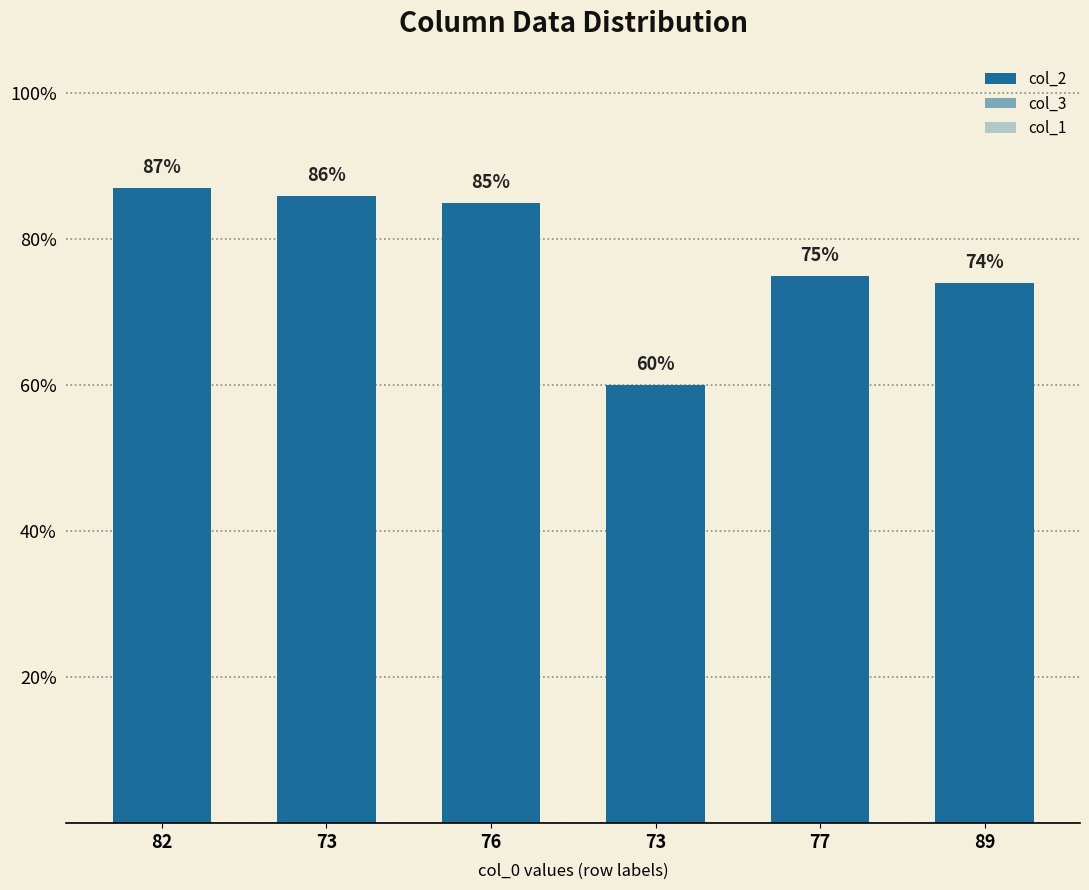

How many groups of bars are there?

6